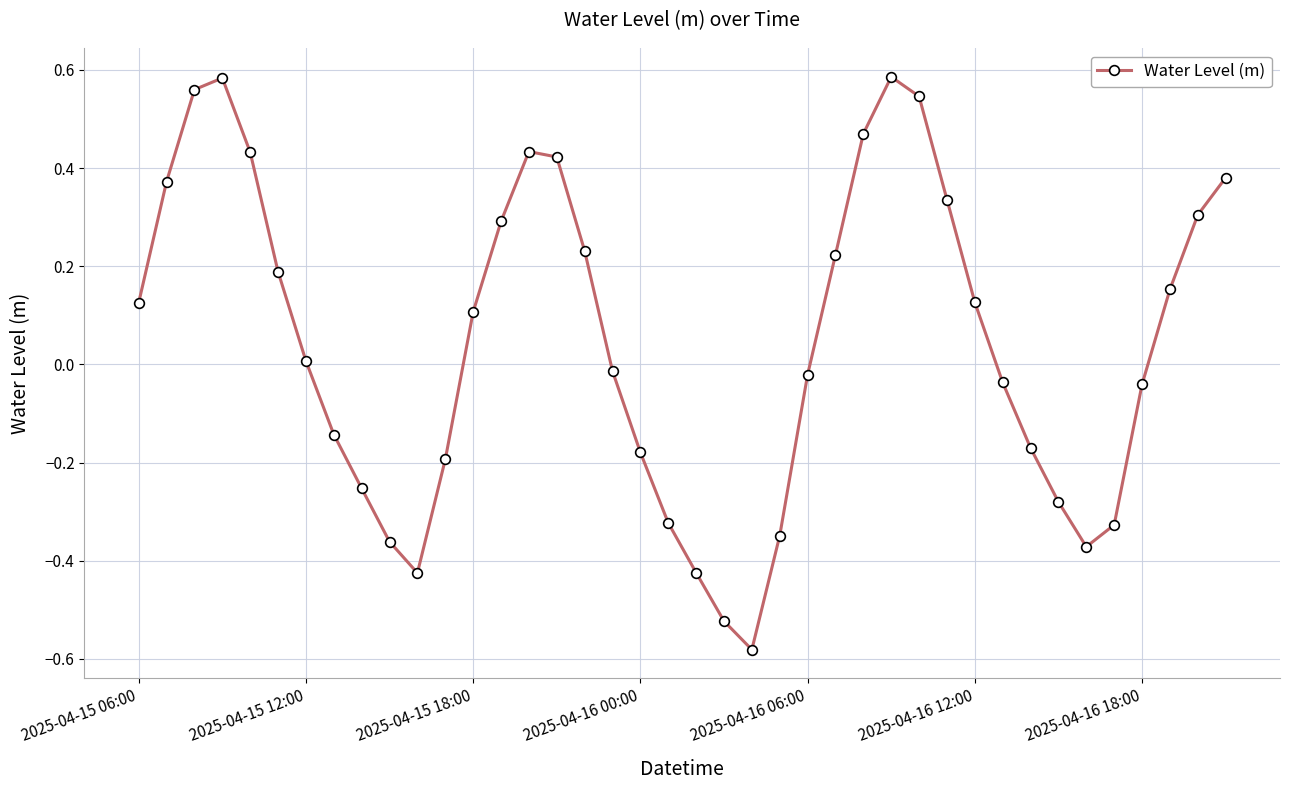

How many interior local peaks (higher than both neighbors) does the data have?

3